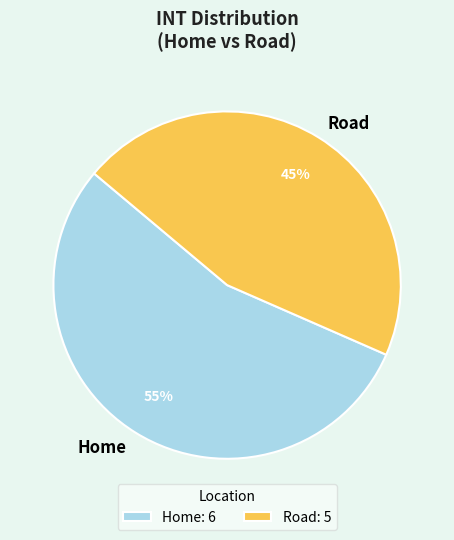

What is the largest slice in the pie chart?

Home